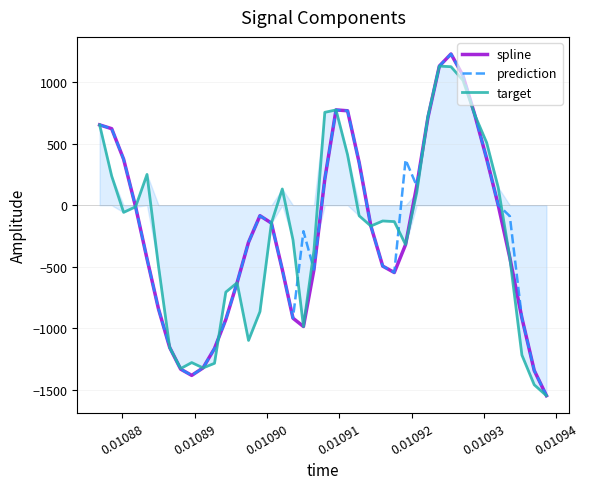

Is this an area chart (filled region under the line)?

No